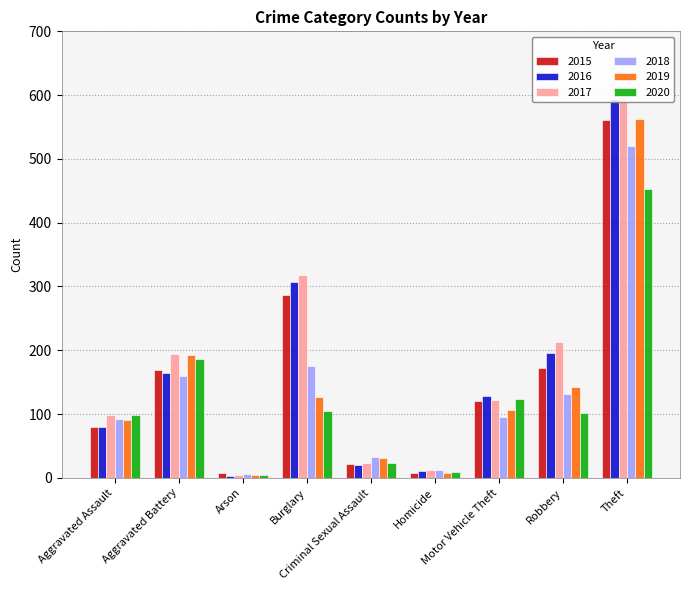

What position from the right is Arson?

7